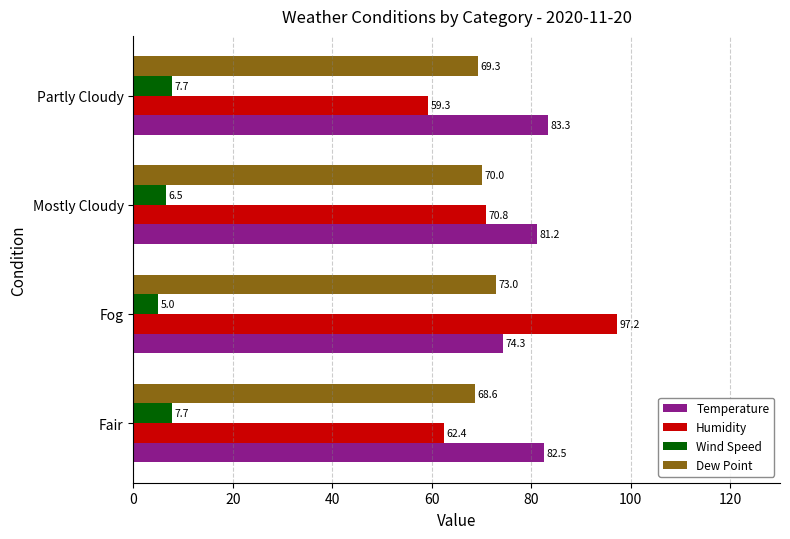

What is the sum of all Dew Point values?

280.9